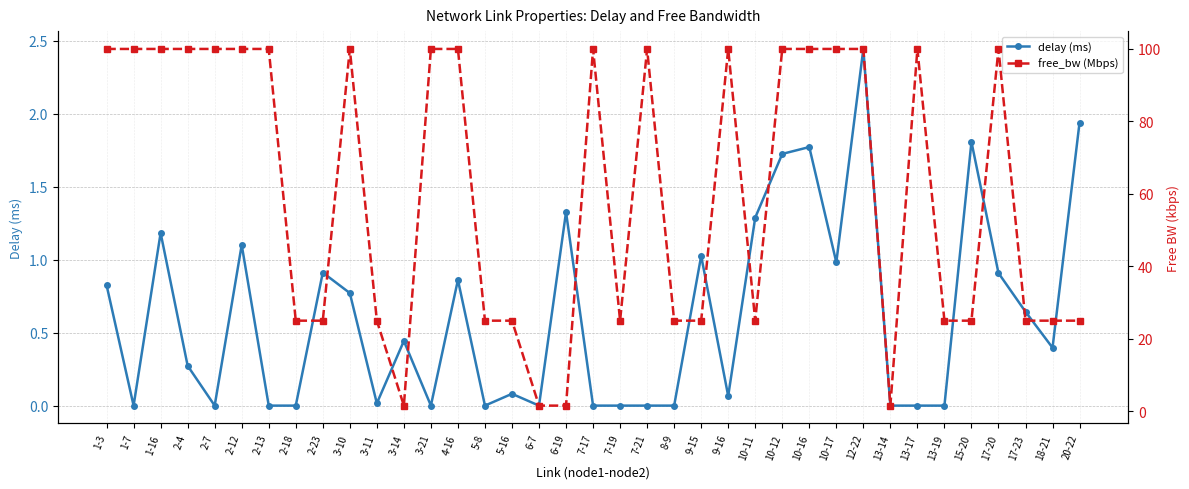

Which series has the largest total across all categories?

free_bw (Mbps)